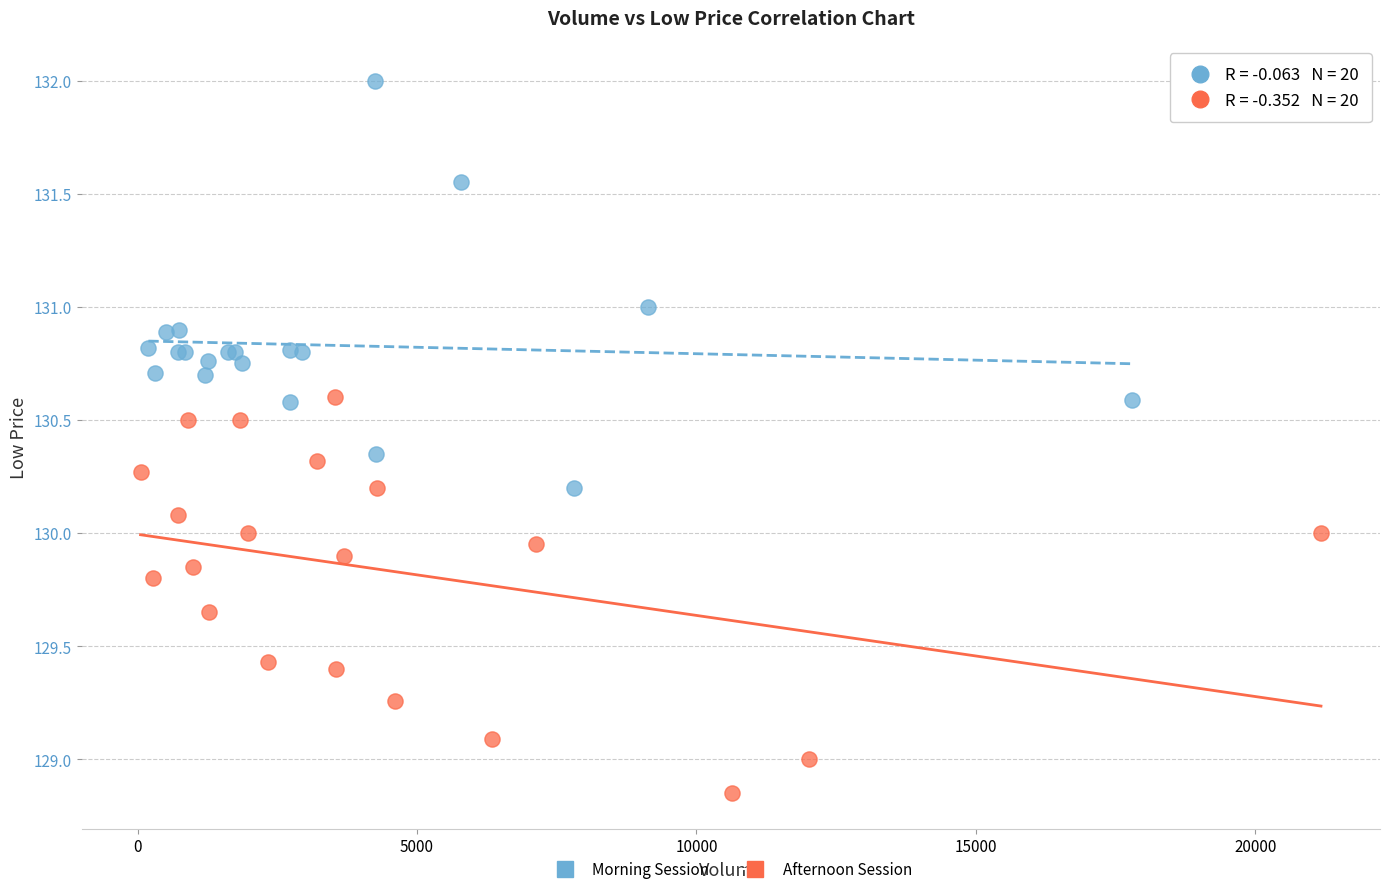

Which series has the largest Y range (max minus min)?

Morning Session